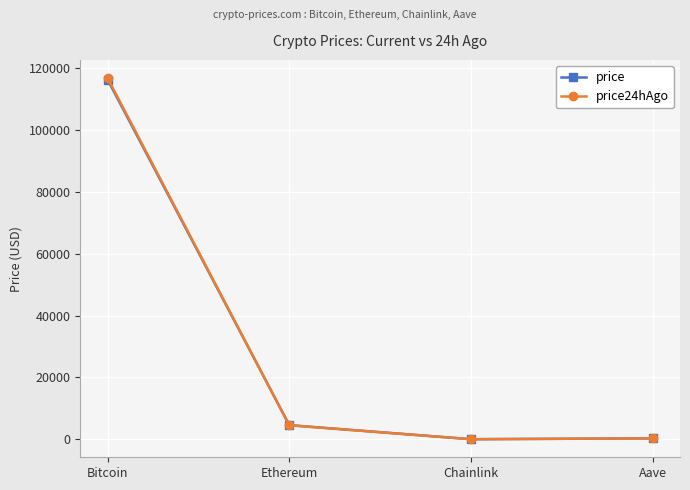

What is the label of the 4th point from the left?

Aave